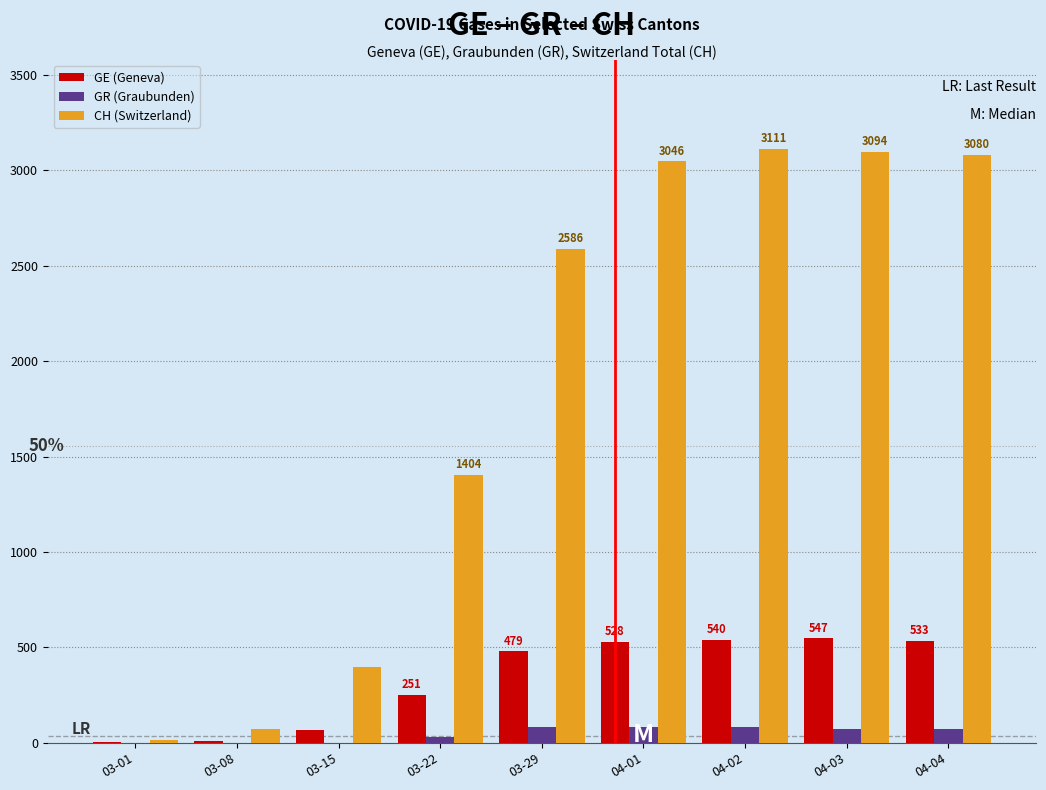

What is the total value across all series at 03-29?

3147